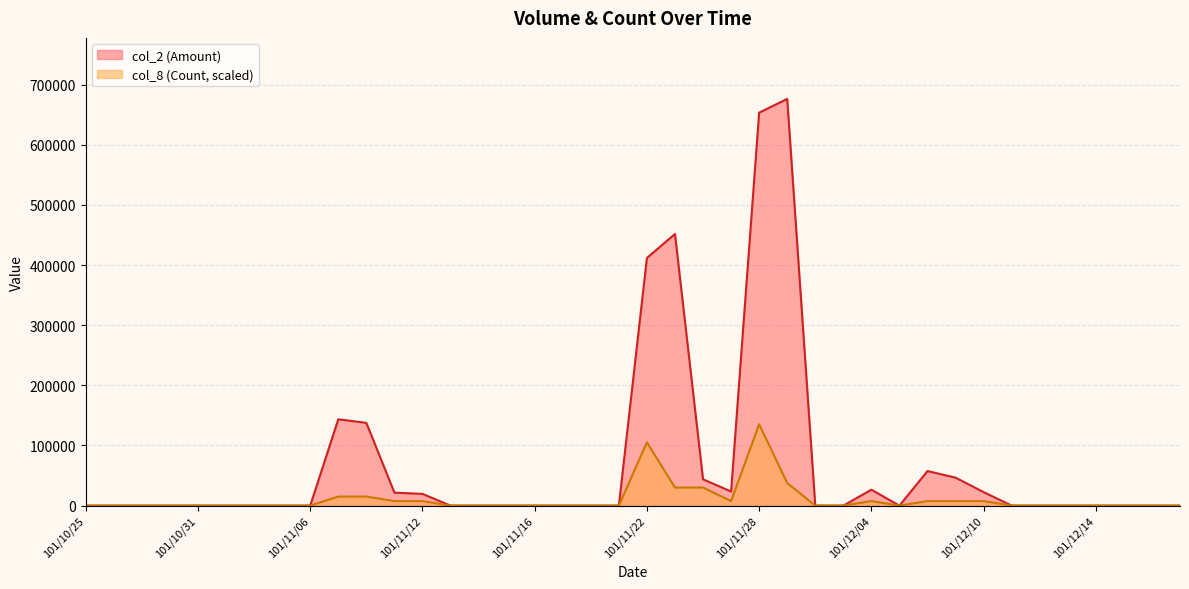

True or false: col_2 (Amount) has a value of -234692.3 at 101/12/05.

False